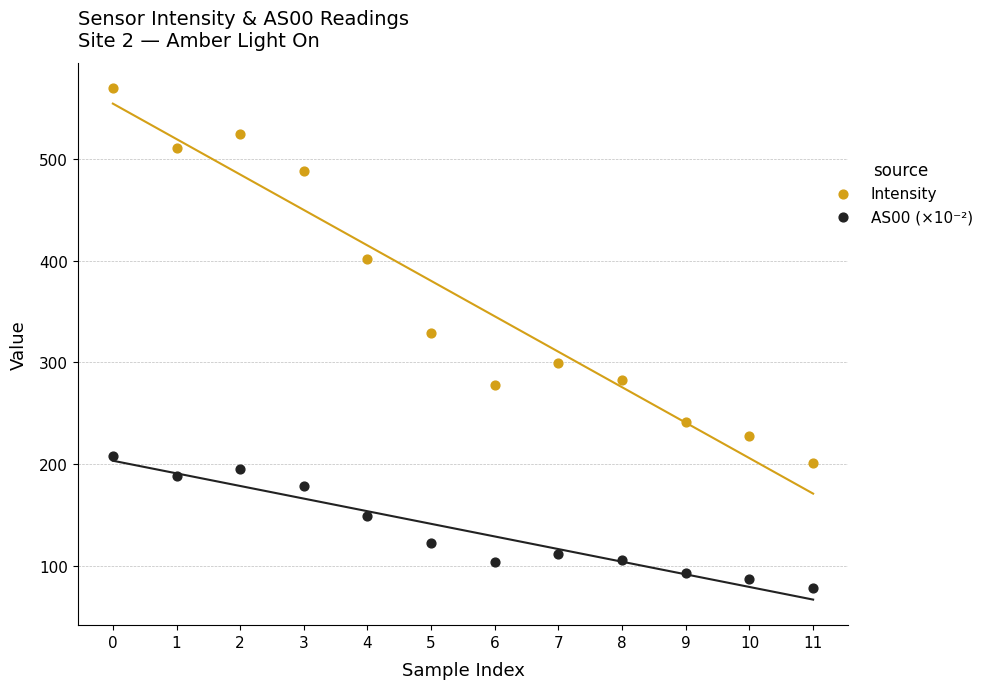

Across all series, what Y value is closest to 323?

329.2